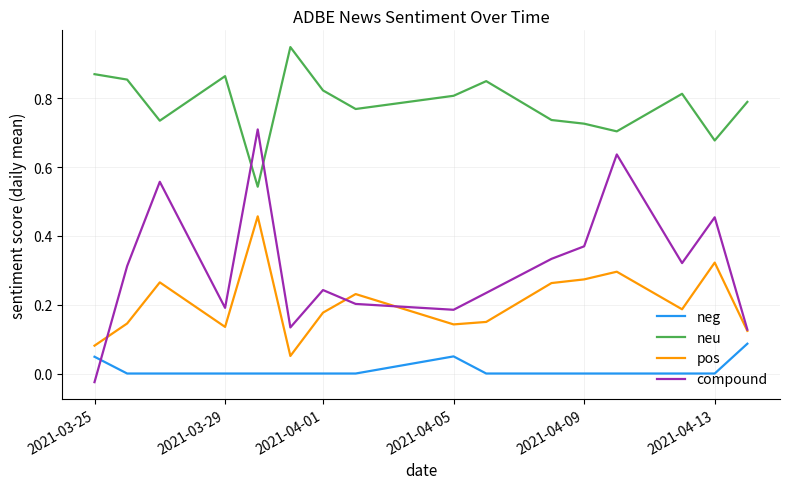

True or false: pos and neu cross at least once.

False